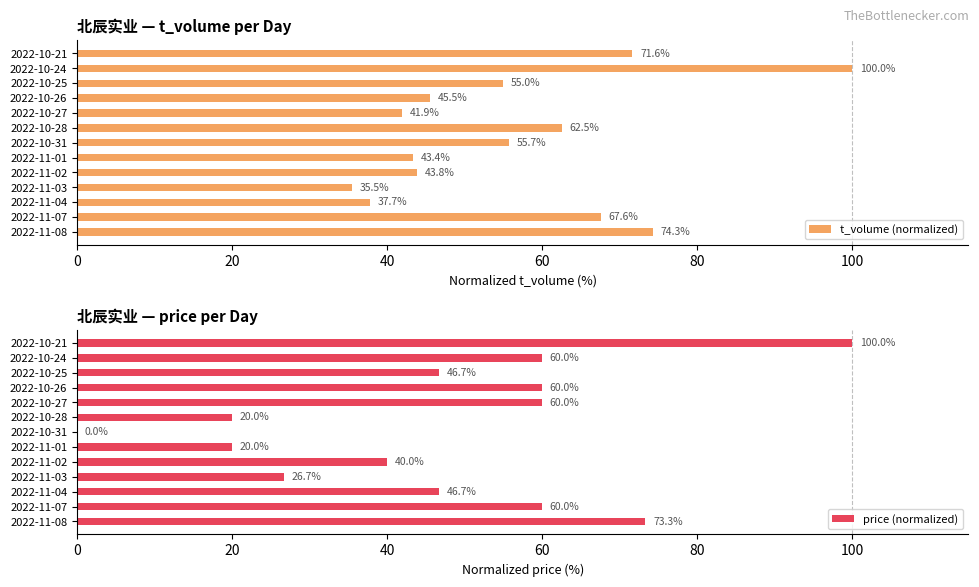

What is the sum of the t_volume (normalized) values at 2022-11-08 and 2022-10-28?

136.8